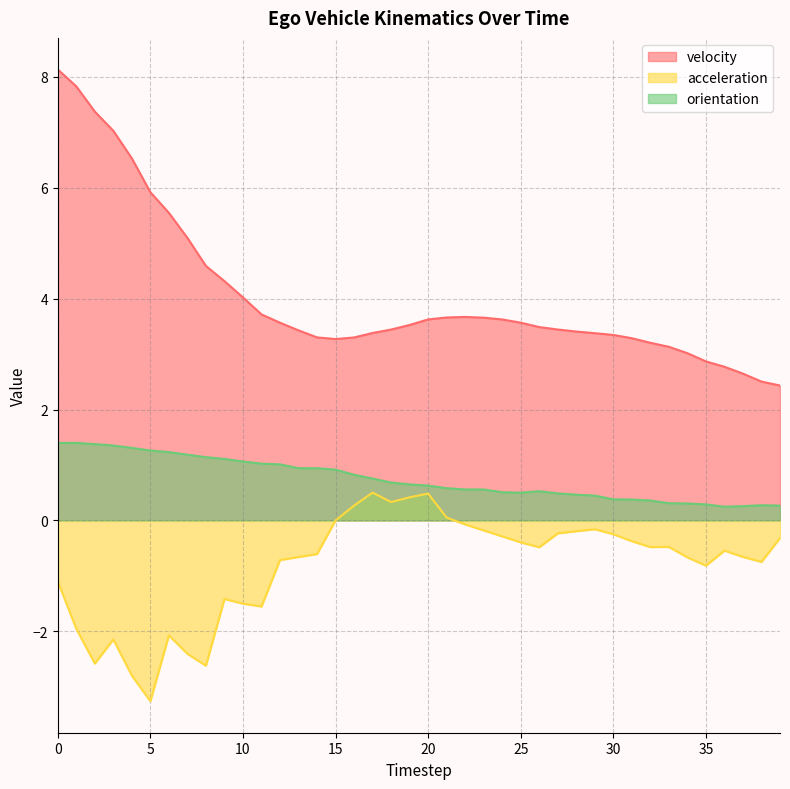

Reading left to right, what are all the values shown in this chart?

velocity: 0=8.1	1=7.8	2=7.4	3=7.0	4=6.5	5=5.9	6=5.5	7=5.1	8=4.6	9=4.3	10=4.0	11=3.7	12=3.6	13=3.4	14=3.3	15=3.3	16=3.3	17=3.4	18=3.4	19=3.5	20=3.6	21=3.7	22=3.7	23=3.7	24=3.6	25=3.6	26=3.5	27=3.4	28=3.4	29=3.4	30=3.3	31=3.3	32=3.2	33=3.1	34=3.0	35=2.9	36=2.8	37=2.6	38=2.5	39=2.4
acceleration: 0=-1.1	1=-2.0	2=-2.6	3=-2.1	4=-2.8	5=-3.3	6=-2.1	7=-2.4	8=-2.6	9=-1.4	10=-1.5	11=-1.6	12=-0.7	13=-0.7	14=-0.6	15=-0.0	16=0.3	17=0.5	18=0.3	19=0.4	20=0.5	21=0.1	22=-0.1	23=-0.2	24=-0.3	25=-0.4	26=-0.5	27=-0.2	28=-0.2	29=-0.2	30=-0.2	31=-0.4	32=-0.5	33=-0.5	34=-0.7	35=-0.8	36=-0.5	37=-0.7	38=-0.7	39=-0.3
orientation: 0=1.4	1=1.4	2=1.4	3=1.4	4=1.3	5=1.3	6=1.2	7=1.2	8=1.1	9=1.1	10=1.1	11=1.0	12=1.0	13=0.9	14=0.9	15=0.9	16=0.8	17=0.8	18=0.7	19=0.6	20=0.6	21=0.6	22=0.6	23=0.6	24=0.5	25=0.5	26=0.5	27=0.5	28=0.5	29=0.4	30=0.4	31=0.4	32=0.4	33=0.3	34=0.3	35=0.3	36=0.2	37=0.3	38=0.3	39=0.3